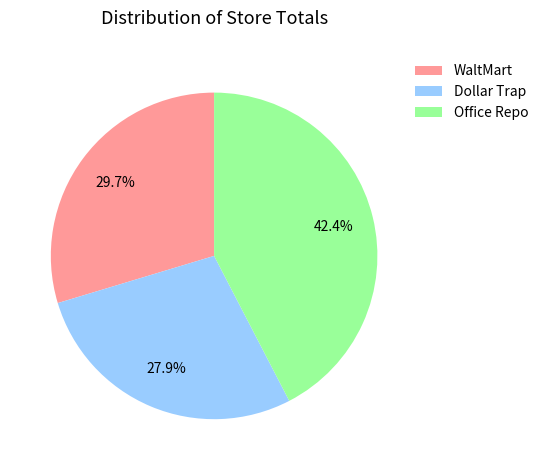

What is the ratio of the value at WaltMart to the value at Dollar Trap?

1.1